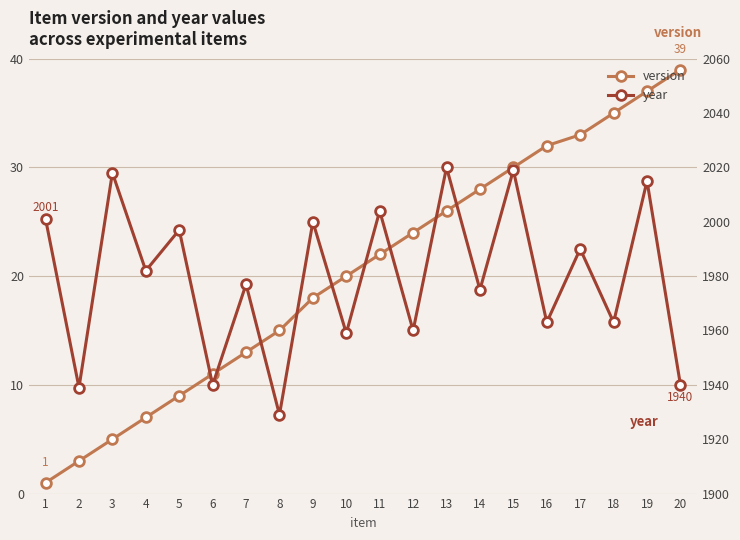

Read the version value at 14, to the nearest 10.

30